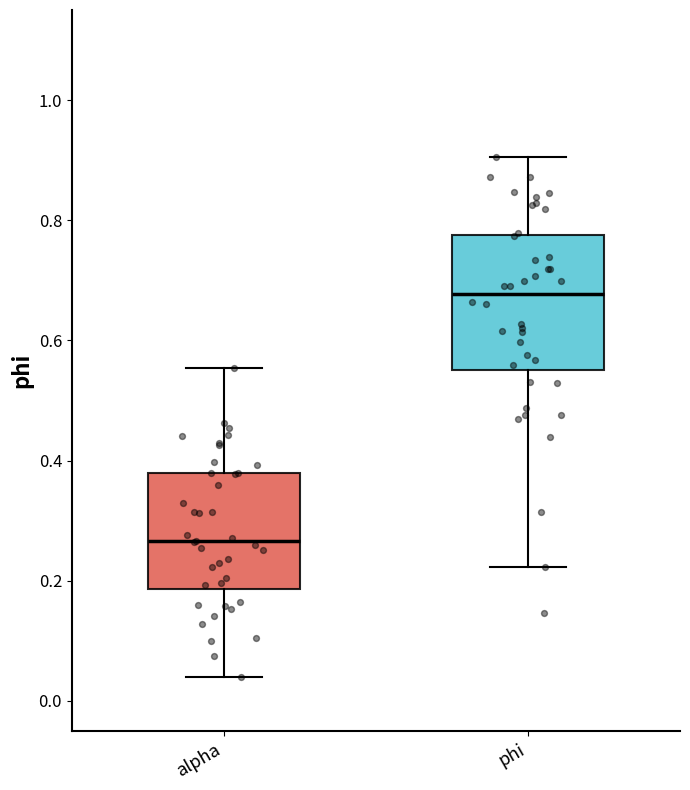

Comparing the boxes themselves (not the whiskers), which one is the tallest?

phi